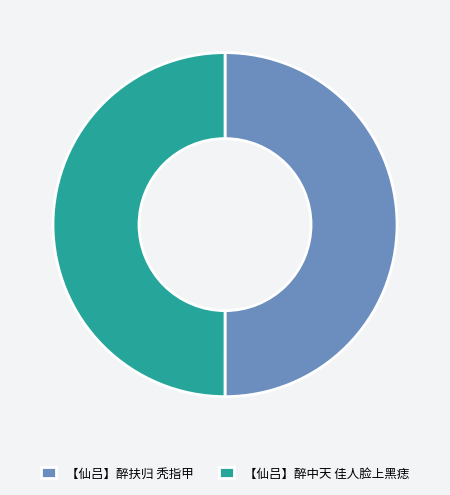

What is the ratio of the value at 【仙吕】醉中天 佳人脸上黑痣 to the value at 【仙吕】醉扶归 秃指甲?

1.0